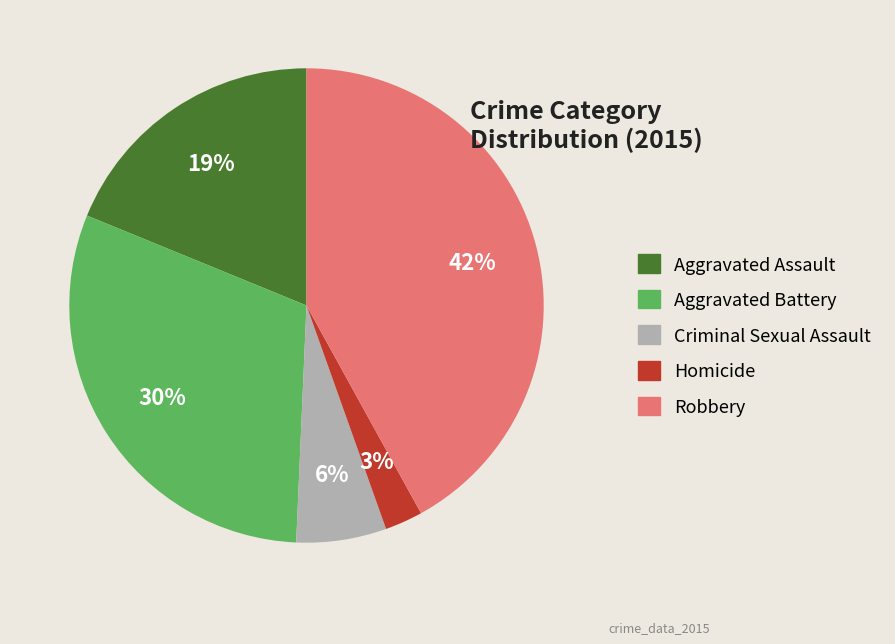

True or false: Robbery accounts for 42% of the total.

True